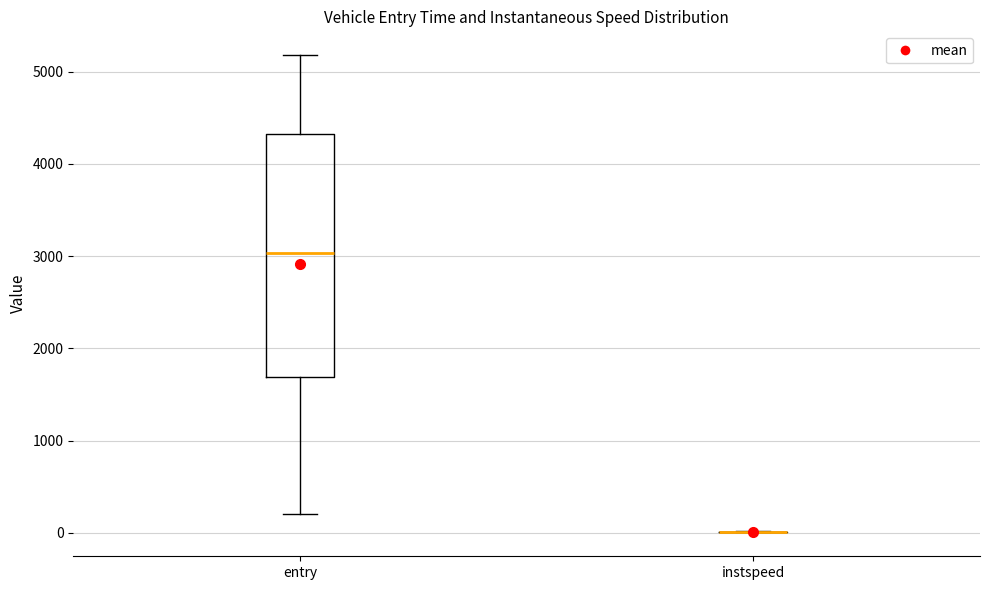

Reading left to right, transcribe this box plot: for each box, give where its median line is, the range the box spans, and where its two whiskers end, as read against the y-axis. The values are not printed on the chart, so give them approximately, as read against the axis.

entry: median 3000, box 1700 to 4300, whiskers 200 to 5200
instspeed: box collapsed to a line at 0, whiskers 0 to 0